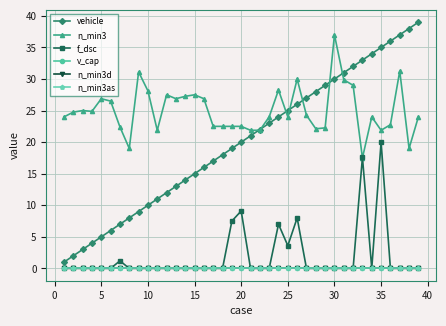

Is this an area chart (filled region under the line)?

No